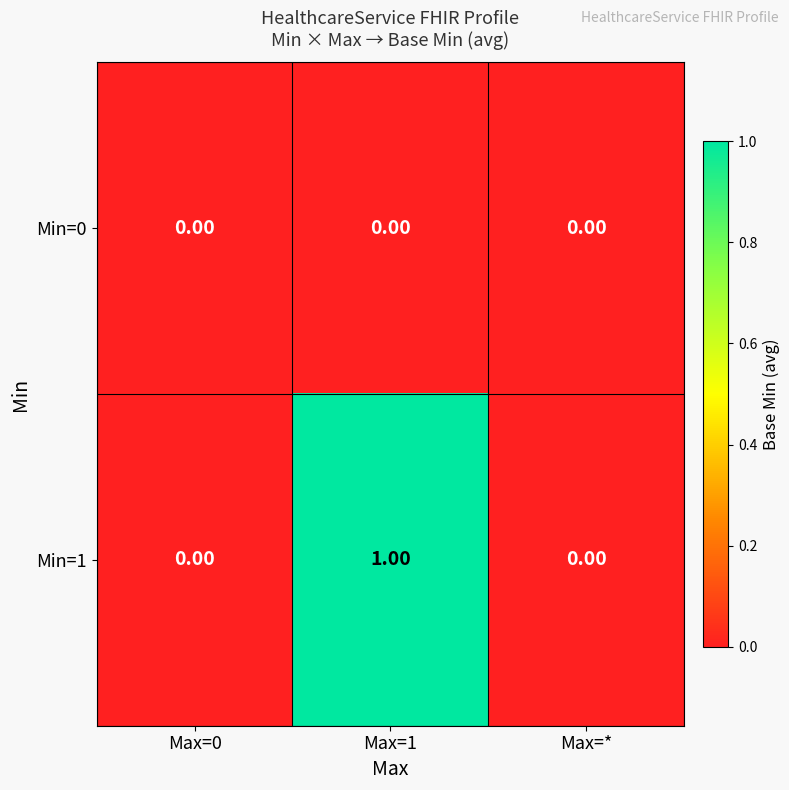

Which series has the largest total across all categories?

Min=1